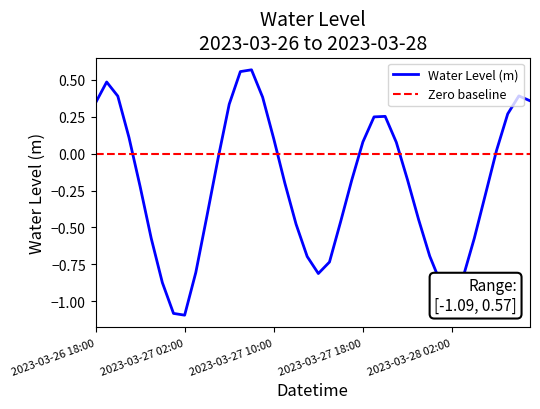

True or false: Water Level (m) has more than 0 interior local peaks.

True